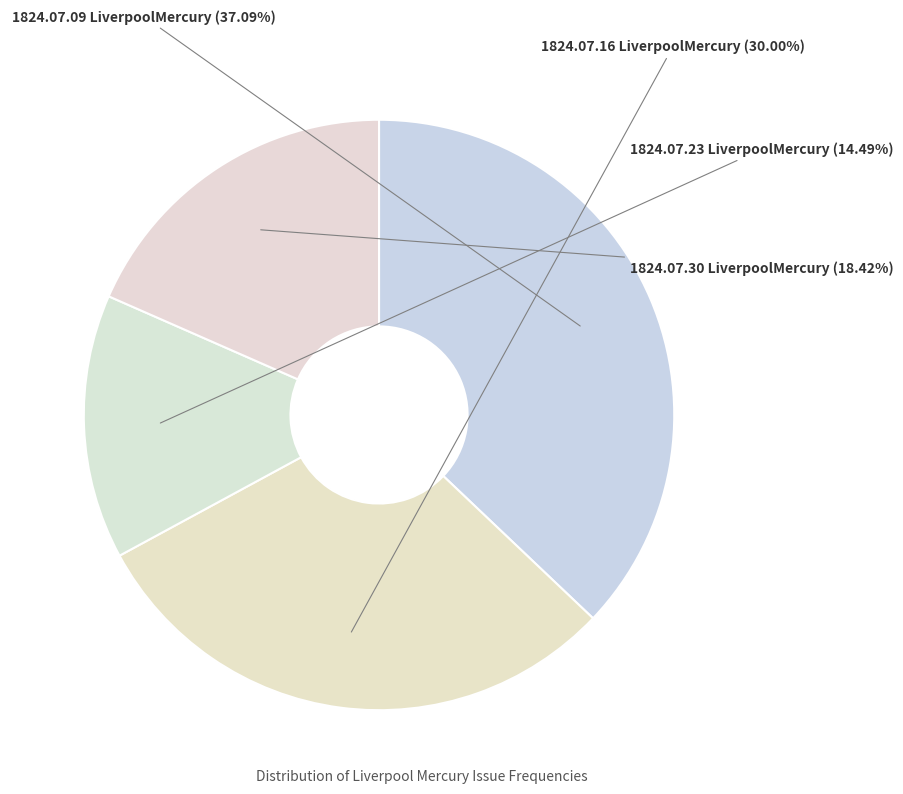

Which slice is the largest?

1824.07.09_LiverpoolMercury